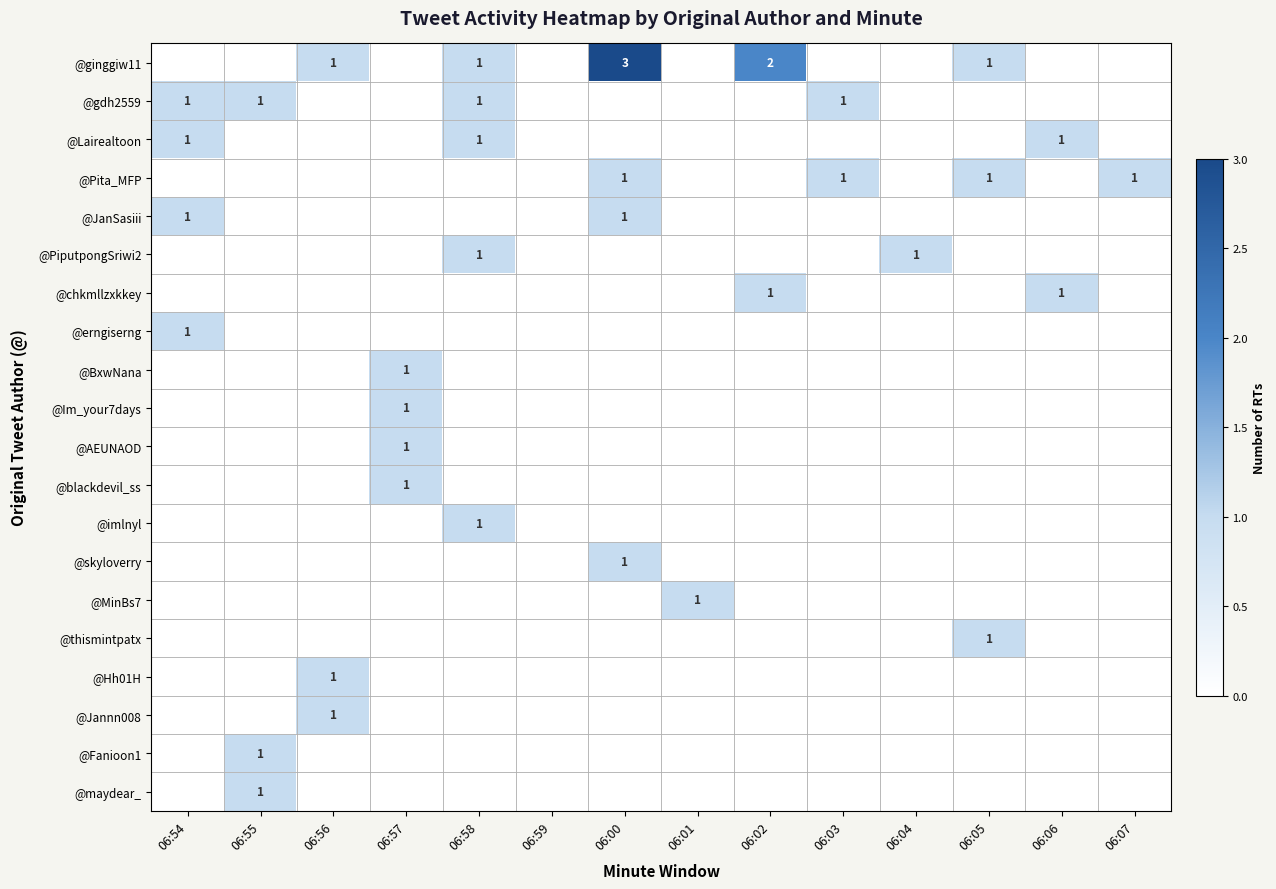

True or false: @Lairealtoon has a value of 1 at 06:54.

True